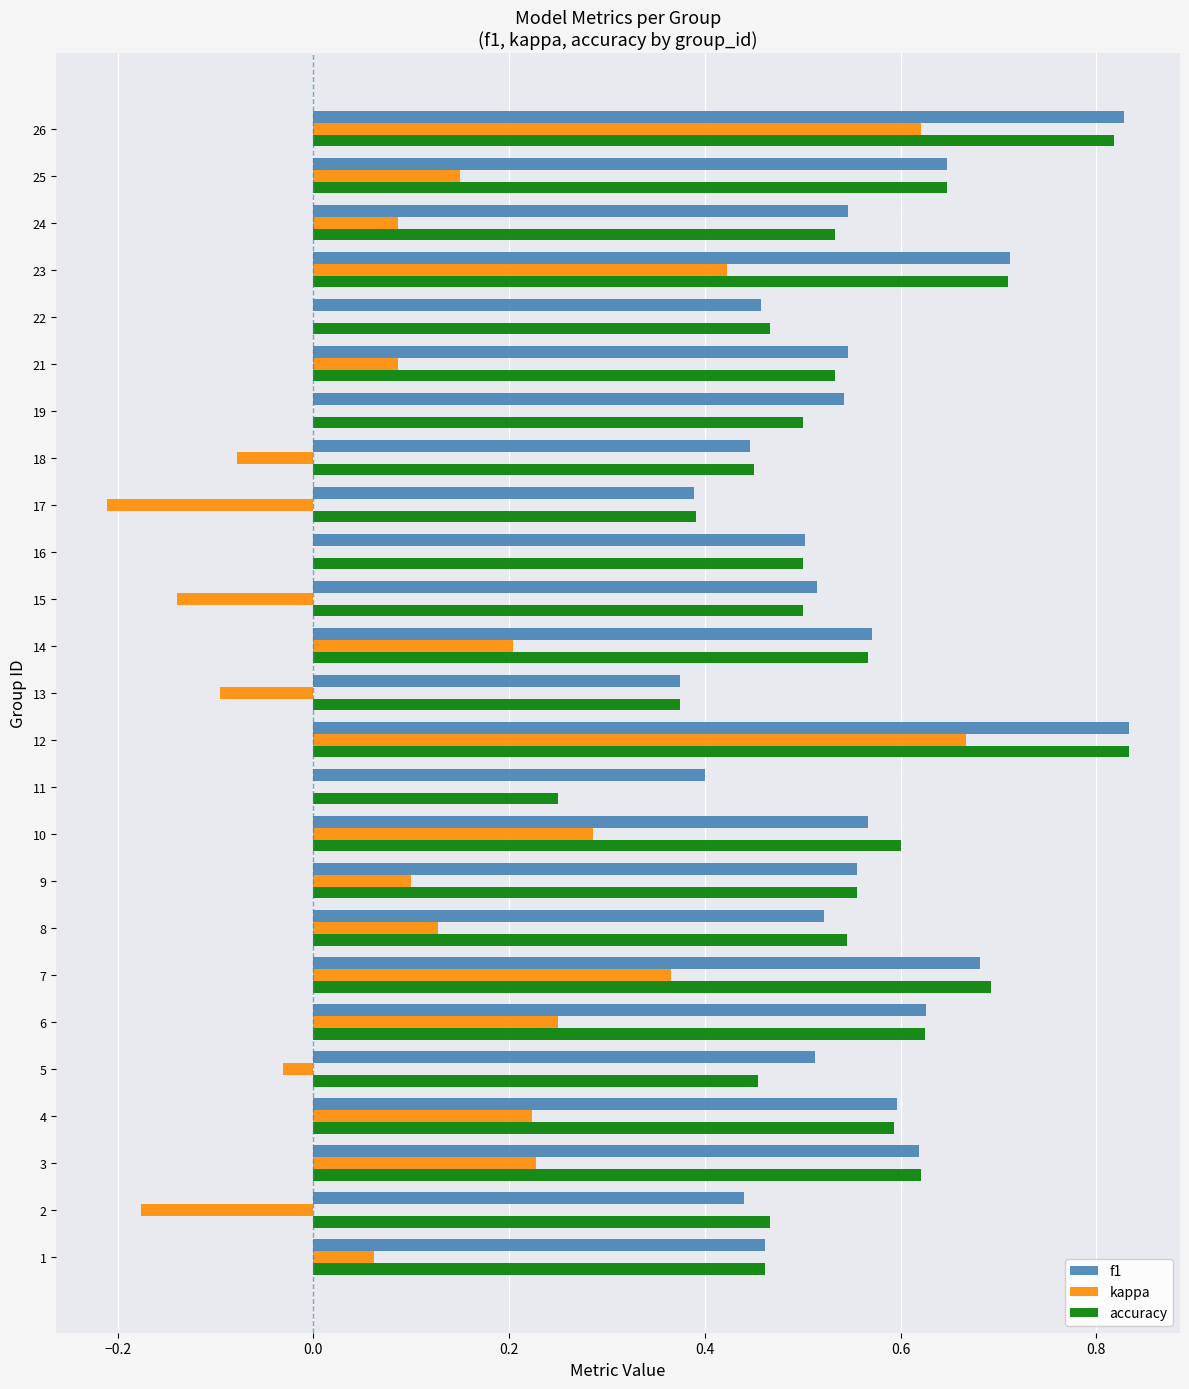

Count the accuracy values in the range 0 to 1.

25